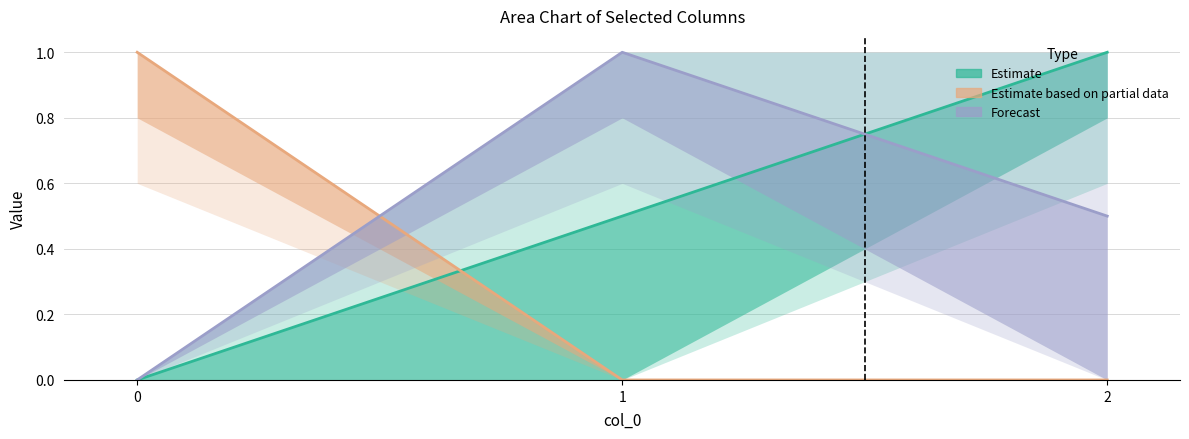

Between 0 and 2, which series saw the biggest shift?

Estimate